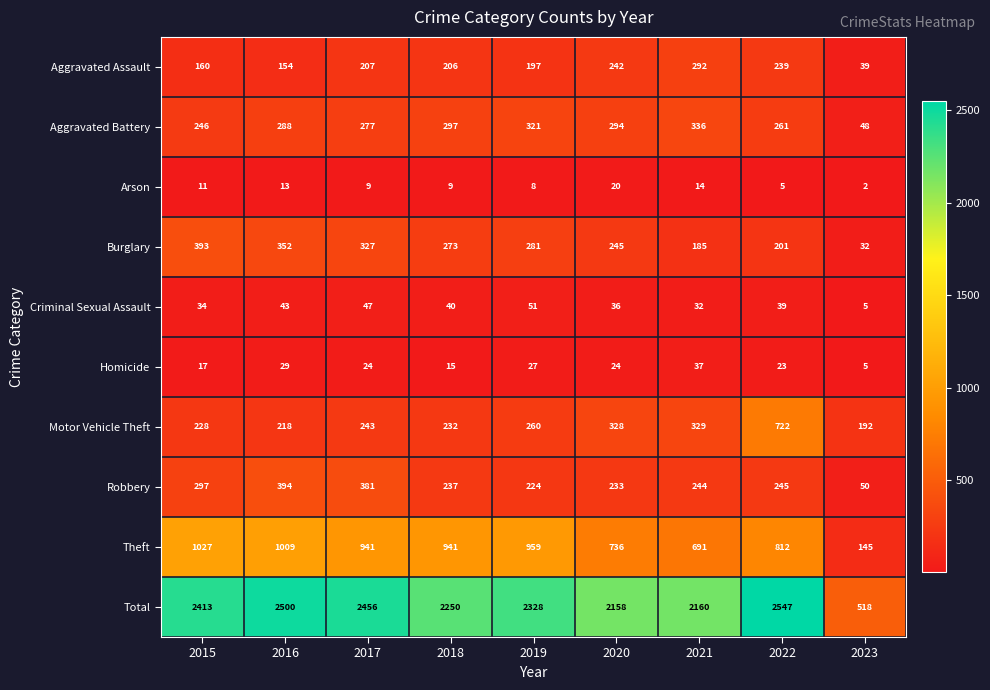

Which series changed the most between 2020 and 2023?

Total